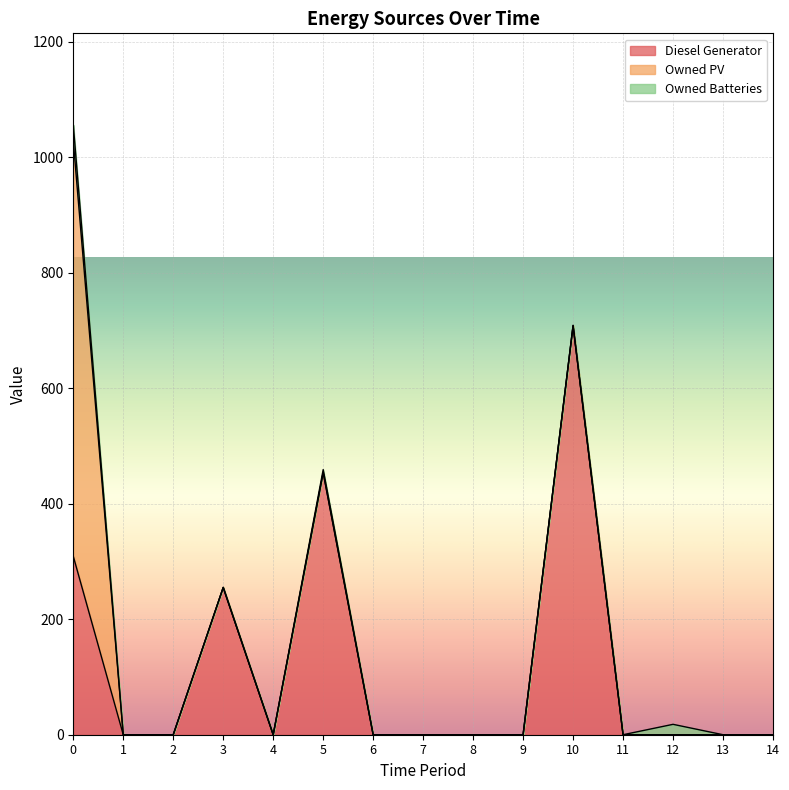

Reading left to right, list all the values displayed in this chart.

Diesel Generator: 309	0	0	255	0	454	0	0	0	0	708	0	0	0	0
Owned PV: 719	0	0	0	0	0	0	0	0	0	0	0	0	0	0
Owned Batteries: 28	0	0	0	0	5	0	0	0	0	1	0	18	0	0